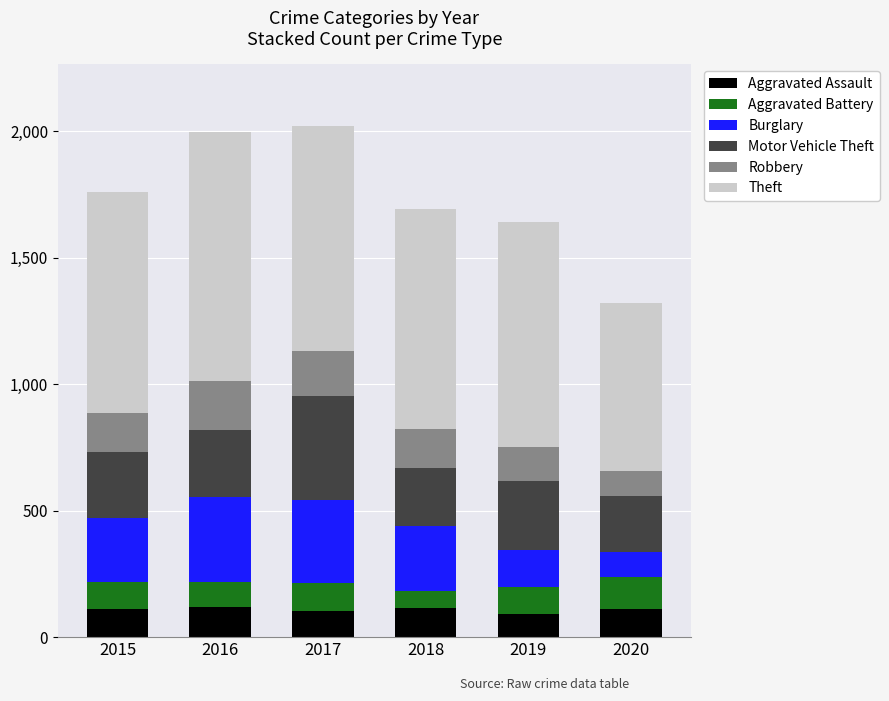

What is the total value across all series at 2019?

1642